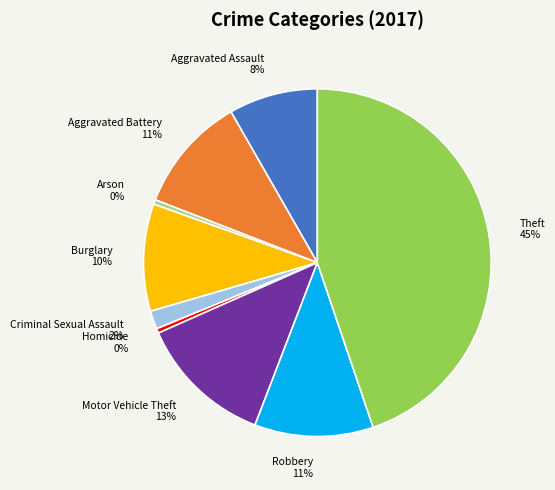

To the nearest percent, what is the average slice percentage?

11%